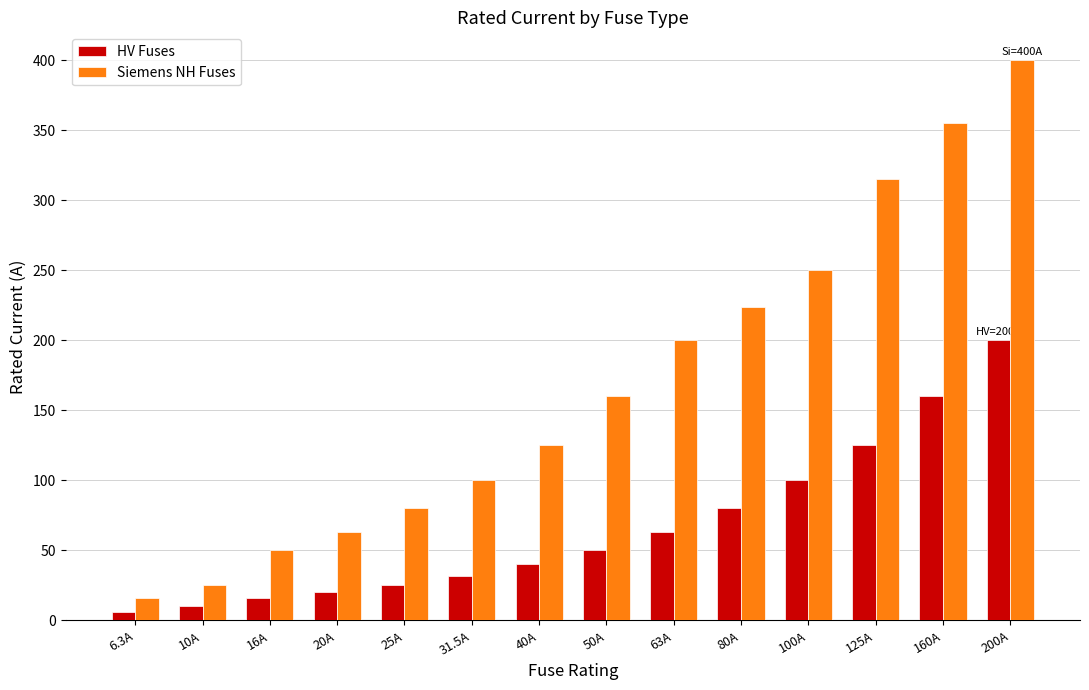

What is the difference between the highest and lowest values at 80A?

144.0